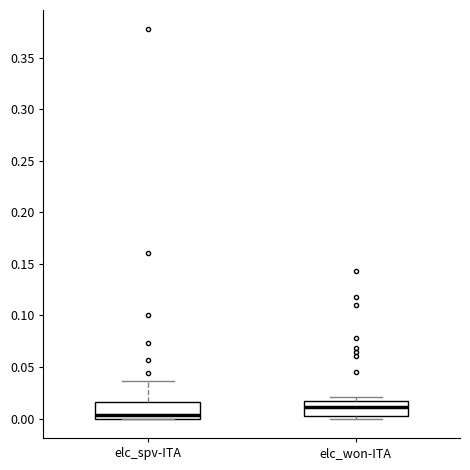

Reading left to right, read every box against the y-axis: the position of its median line, the range the box covers, and the ends of its whiskers. The values are not printed on the chart, so give them approximately, as read against the axis.

elc_spv-ITA: median 0.005, box 0.000 to 0.015, whiskers 0.000 to 0.035
elc_won-ITA: median 0.010, box 0.000 to 0.015, whiskers 0.000 (just below the box's lower edge) to 0.020